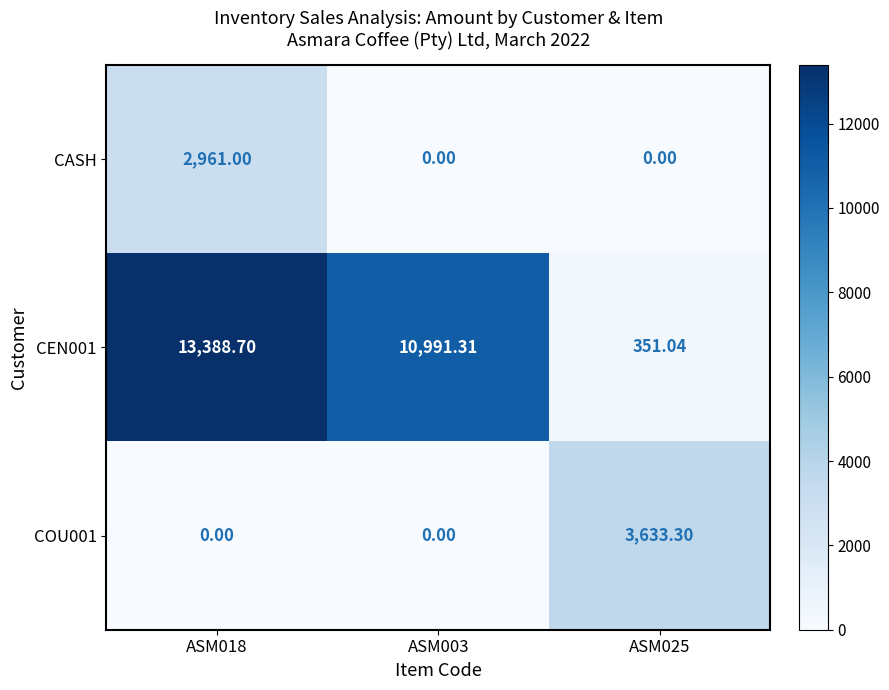

Is the value of CEN001 at ASM003 greater than the value of COU001 at ASM025?

Yes